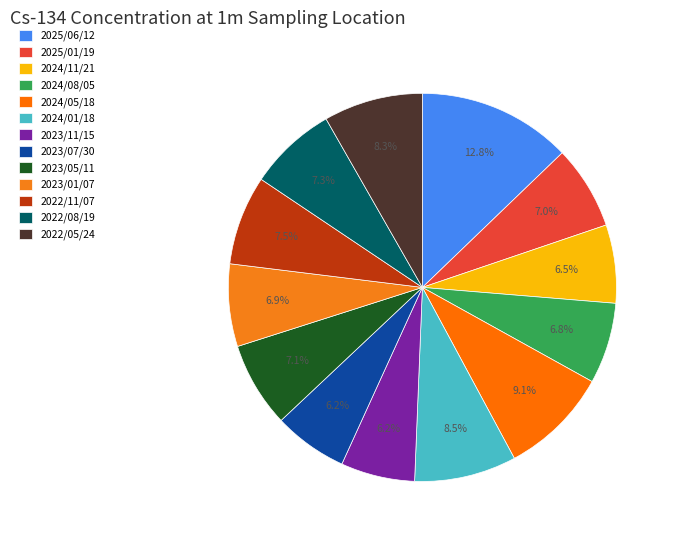

How many segments does this pie chart have?

13